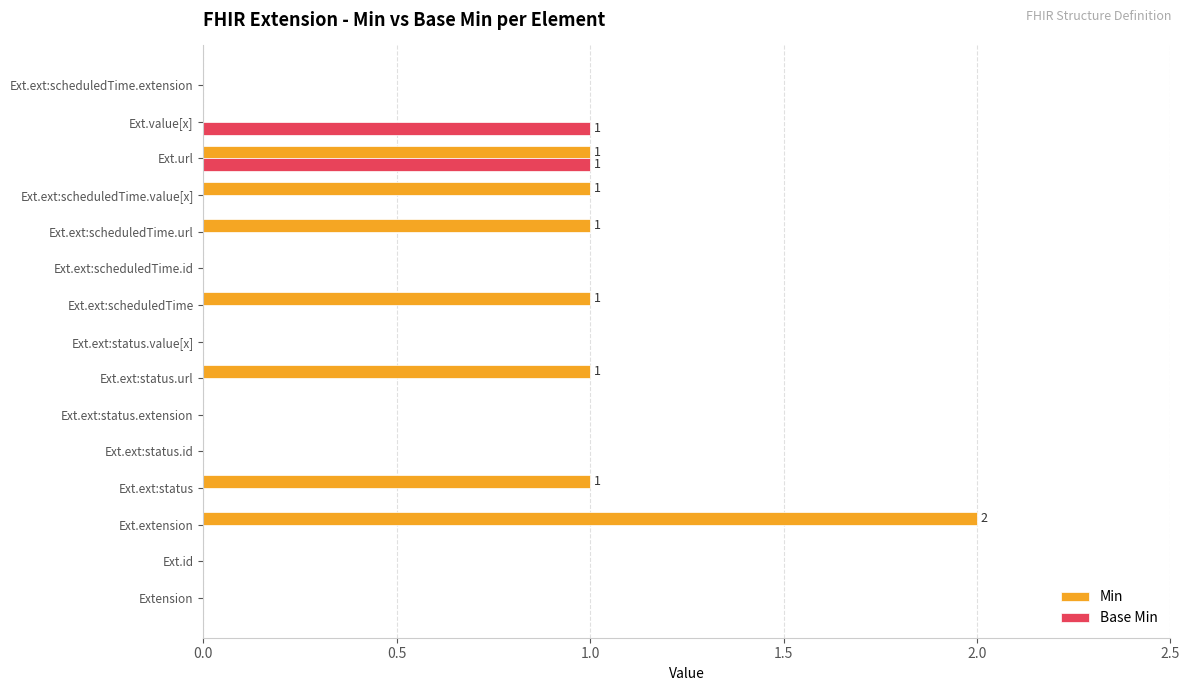

Which series has the largest range (max minus min)?

Min